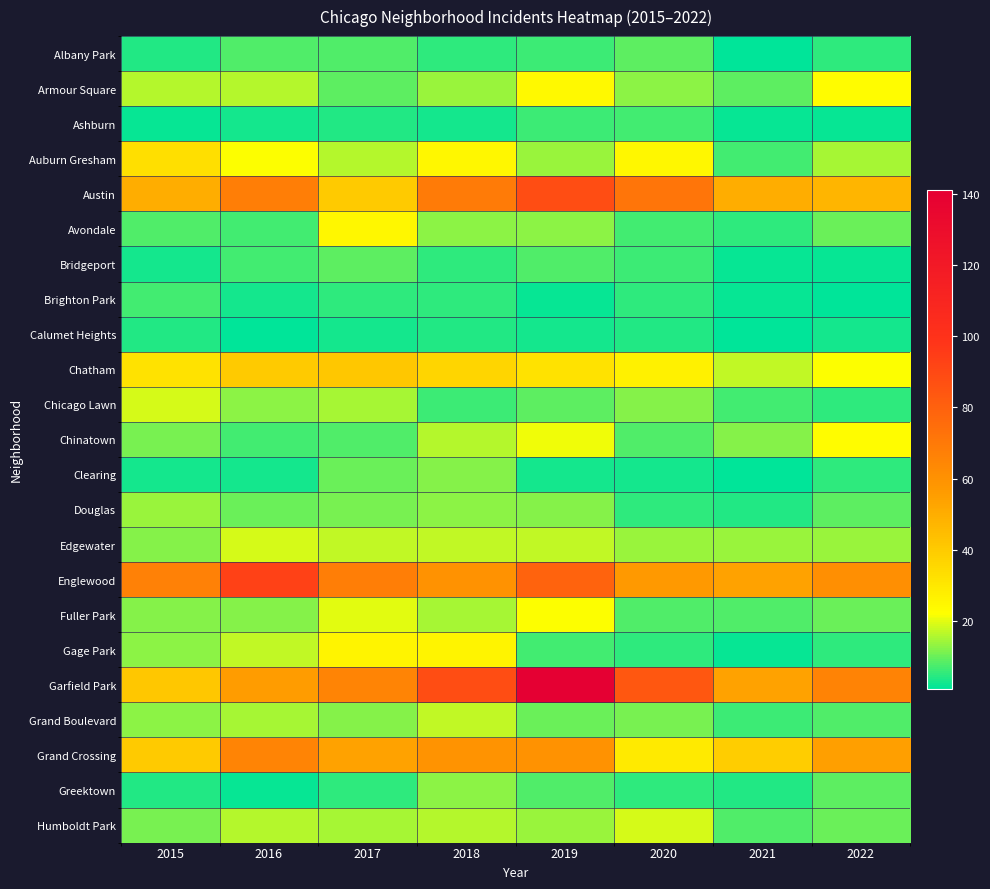

At 2020, list the series in order from largest to smallest.

Garfield Park, Austin, Englewood, Grand Crossing, Chatham, Auburn Gresham, Humboldt Park, Edgewater, Armour Square, Chicago Lawn, Grand Boulevard, Albany Park, Chinatown, Fuller Park, Ashburn, Avondale, Bridgeport, Brighton Park, Douglas, Gage Park, Greektown, Calumet Heights, Clearing